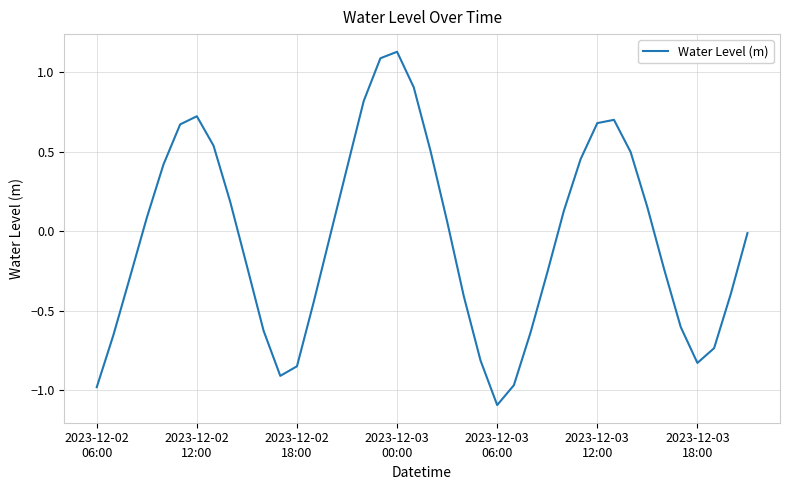

What is the difference between the maximum and minimum values?

2.2